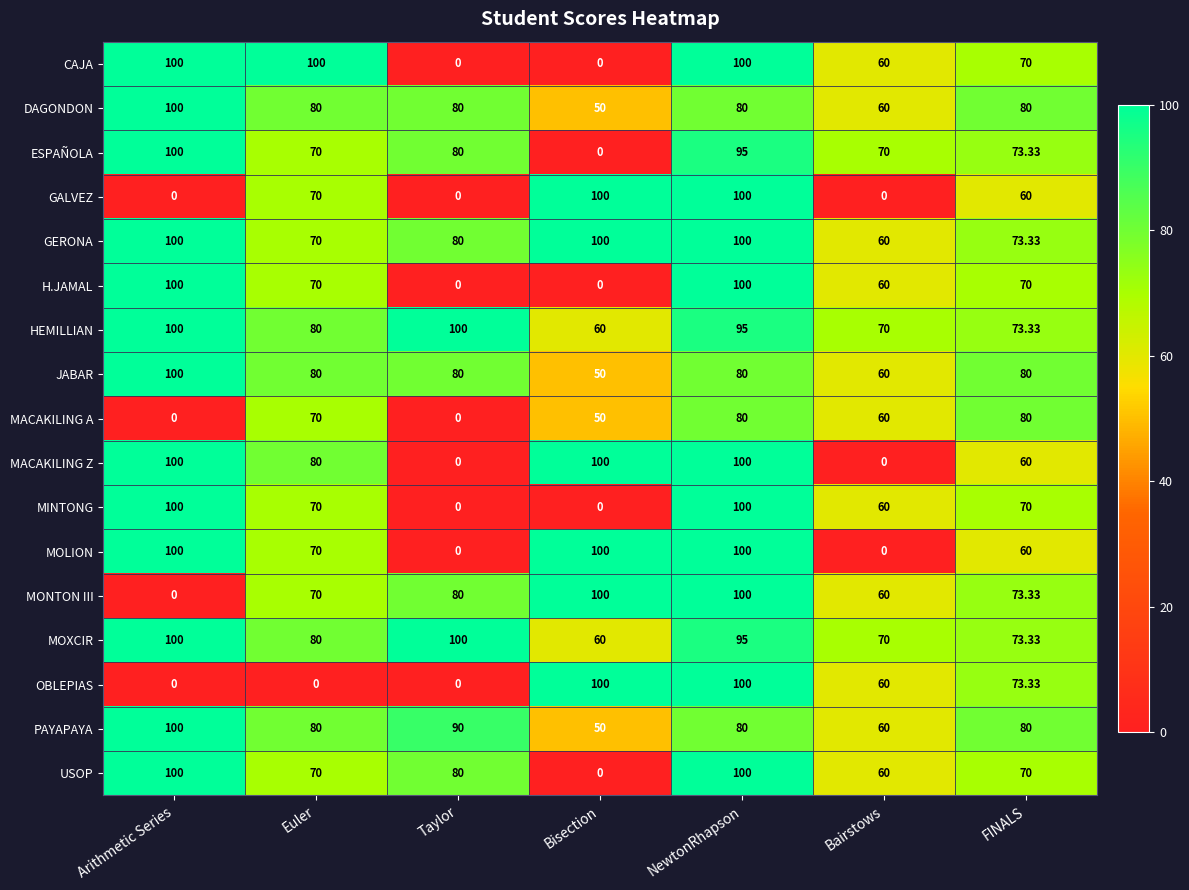

Which series has the largest total across all categories?

GERONA